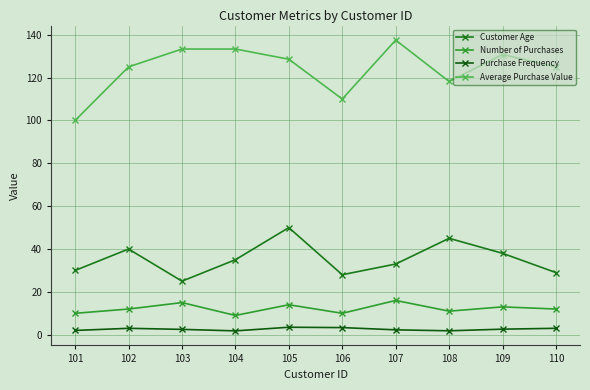

What is the maximum value shown in the chart?

137.5